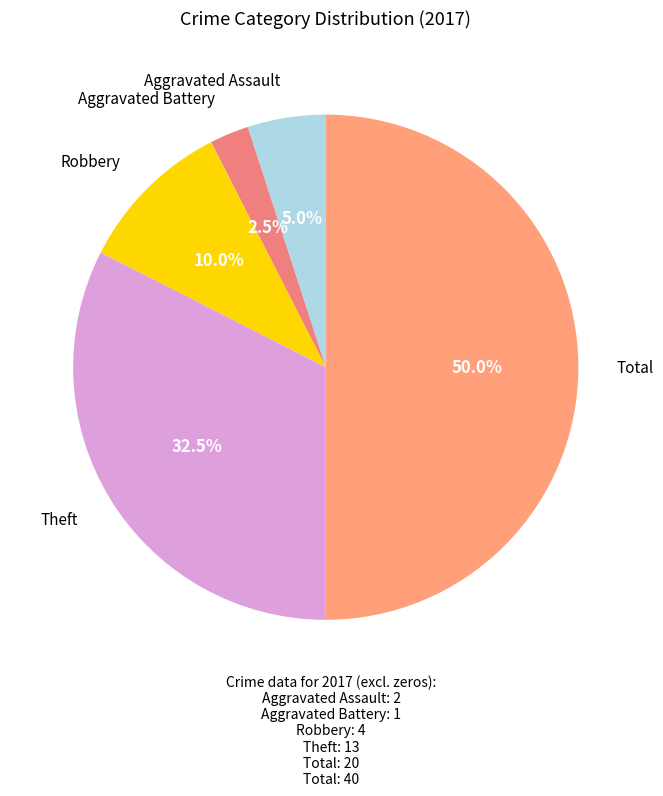

What percentage is the Aggravated Assault slice, to the nearest percent?

5%